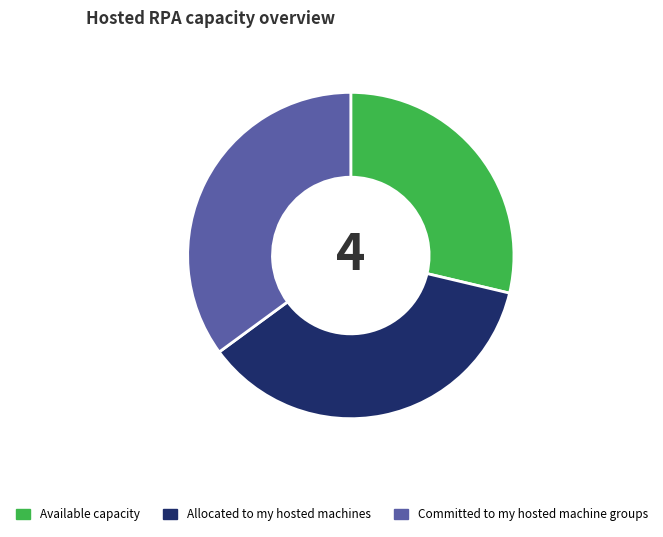

Which has a higher value, Committed to my hosted machine groups or Available capacity?

Committed to my hosted machine groups